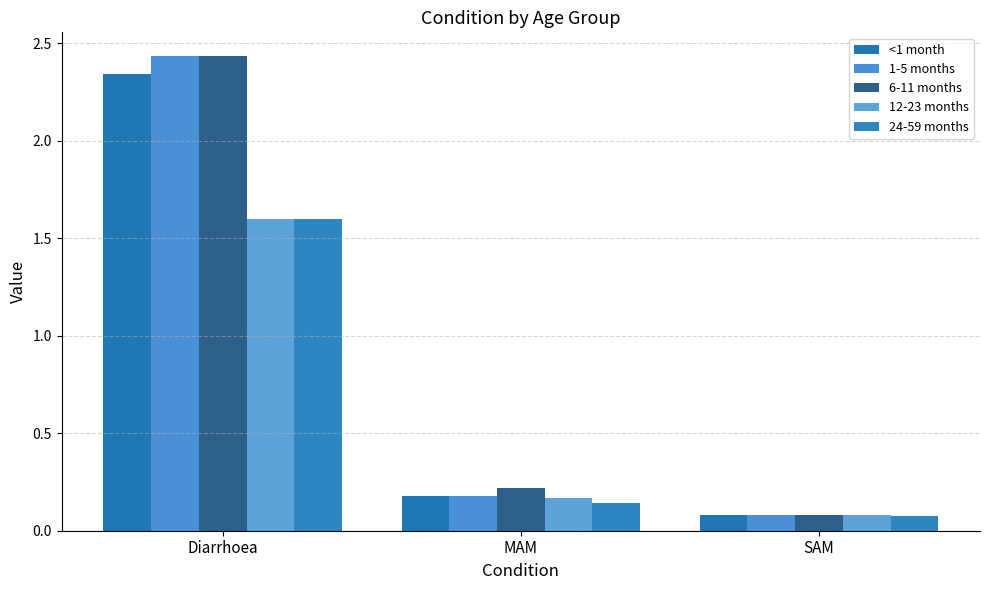

At which category is the sum across all series the highest?

Diarrhoea